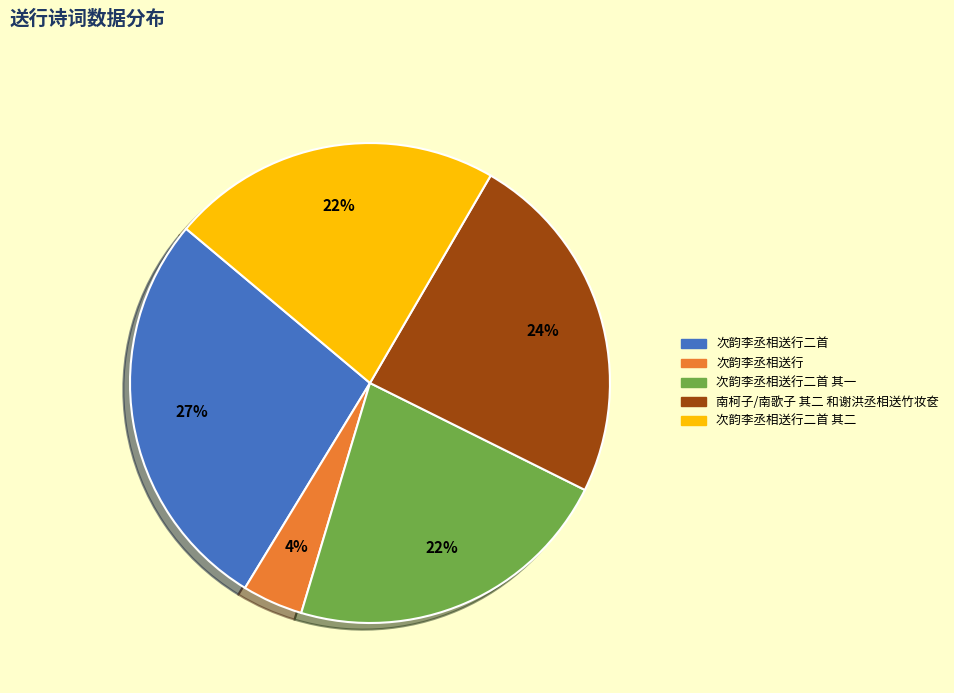

To the nearest percent, what is the difference between the largest and smallest slice percentages?

23%